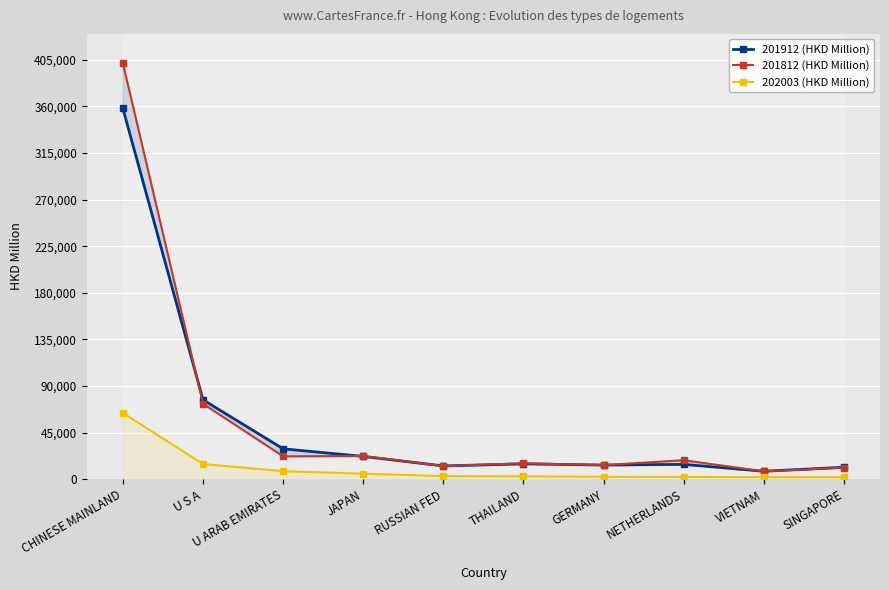

At which label does 202003 (HKD Million) reach its peak?

CHINESE MAINLAND